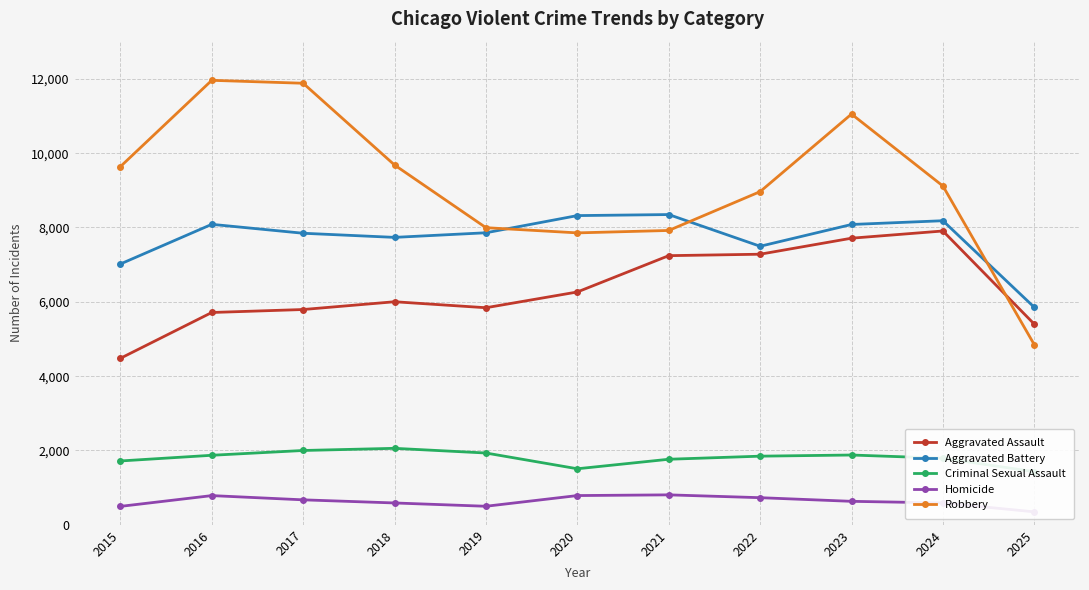

Does the chart display data point markers on the line(s)?

Yes